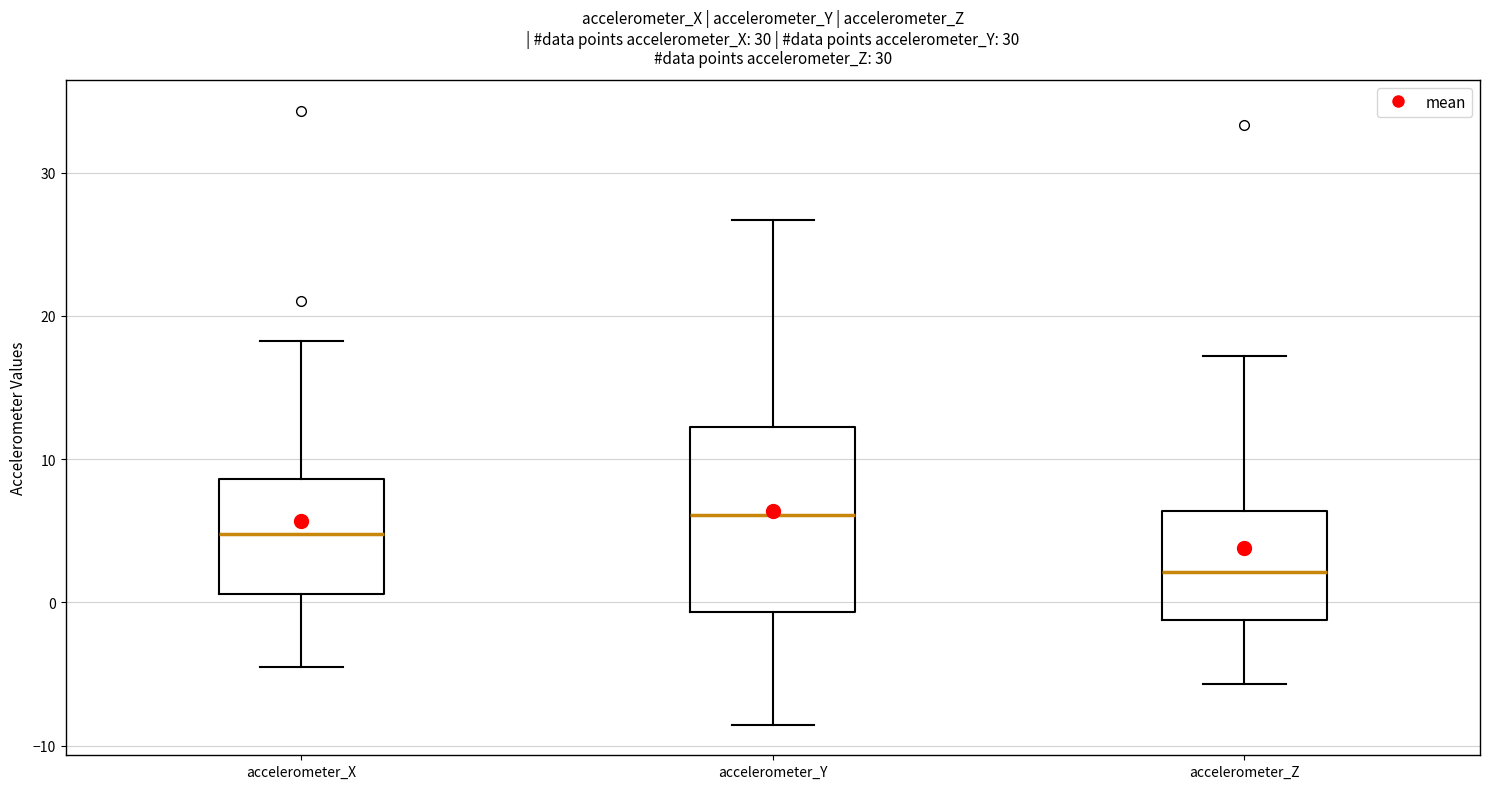

Comparing the boxes themselves (not the whiskers), which one is the tallest?

accelerometer_Y